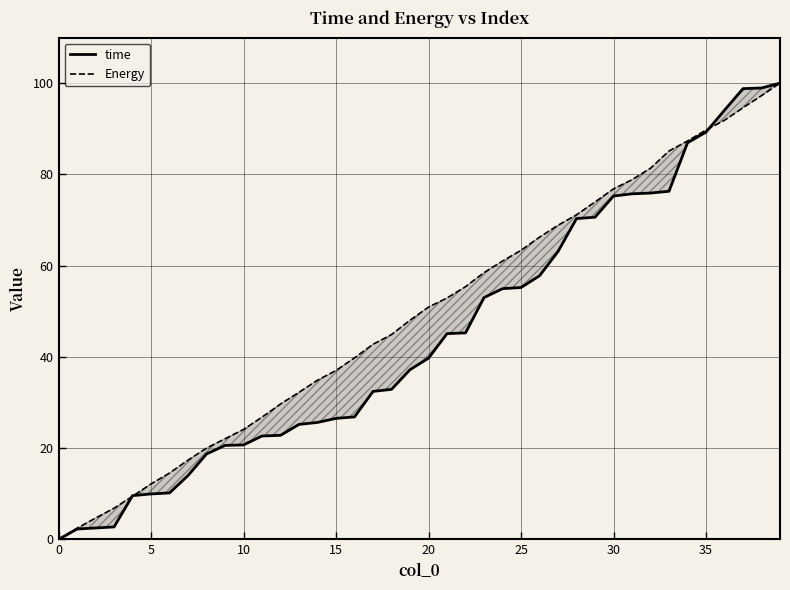

What is the sum of all time values?

1790.1